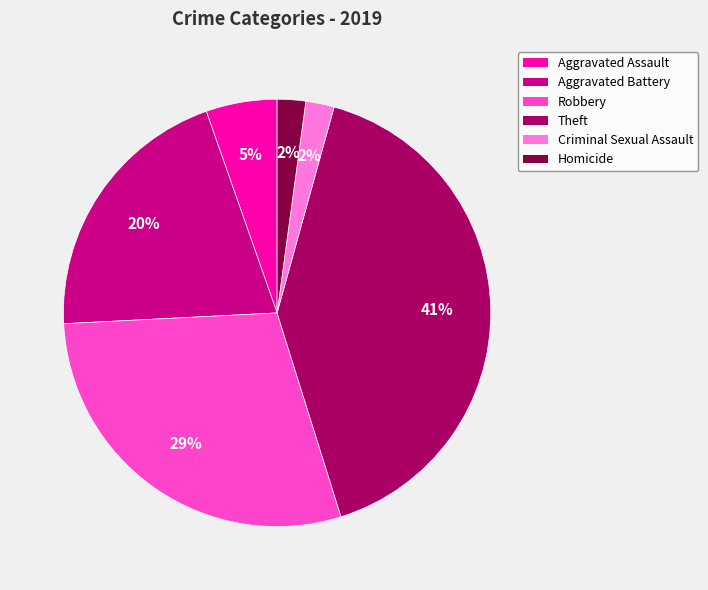

Count the number of slices in the pie.

6